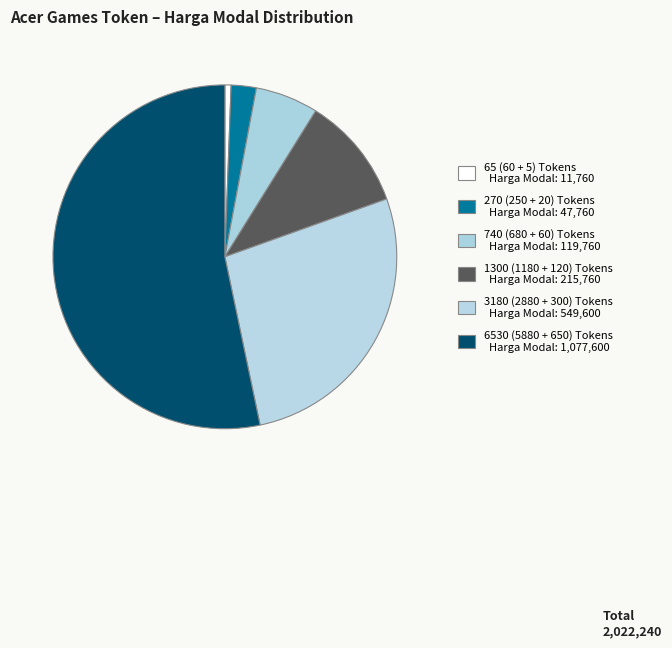

How many segments does this pie chart have?

6